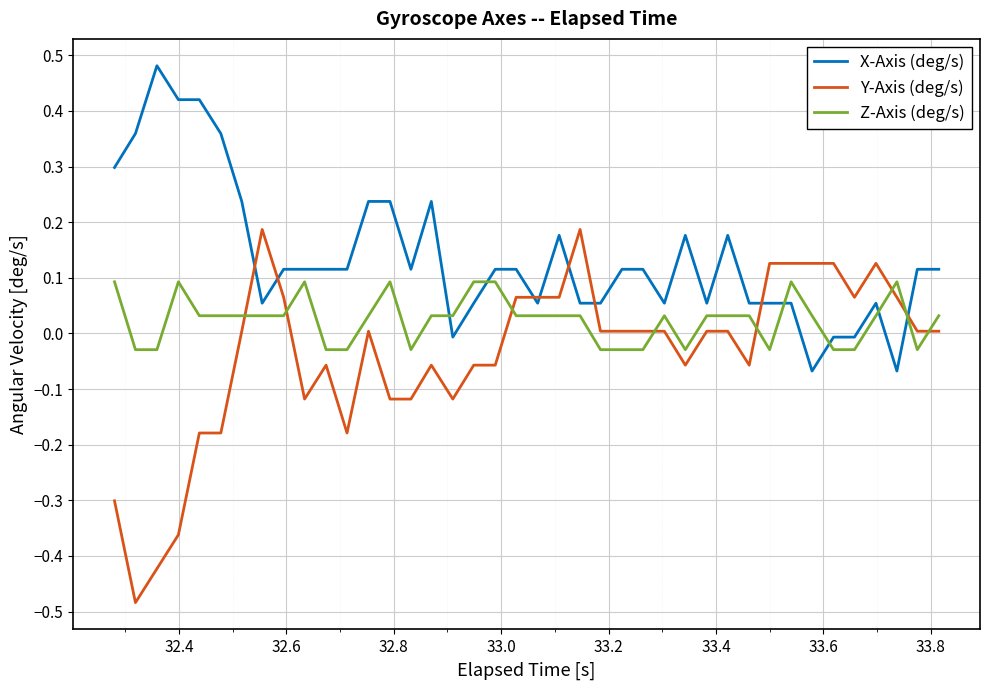

Which series has the largest range (max minus min)?

Y-Axis (deg/s)